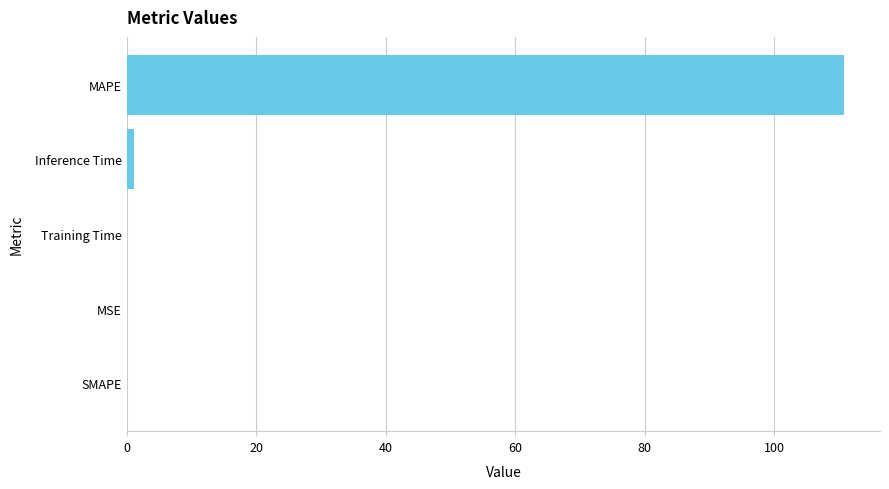

Which label corresponds to the largest value in the chart?

MAPE